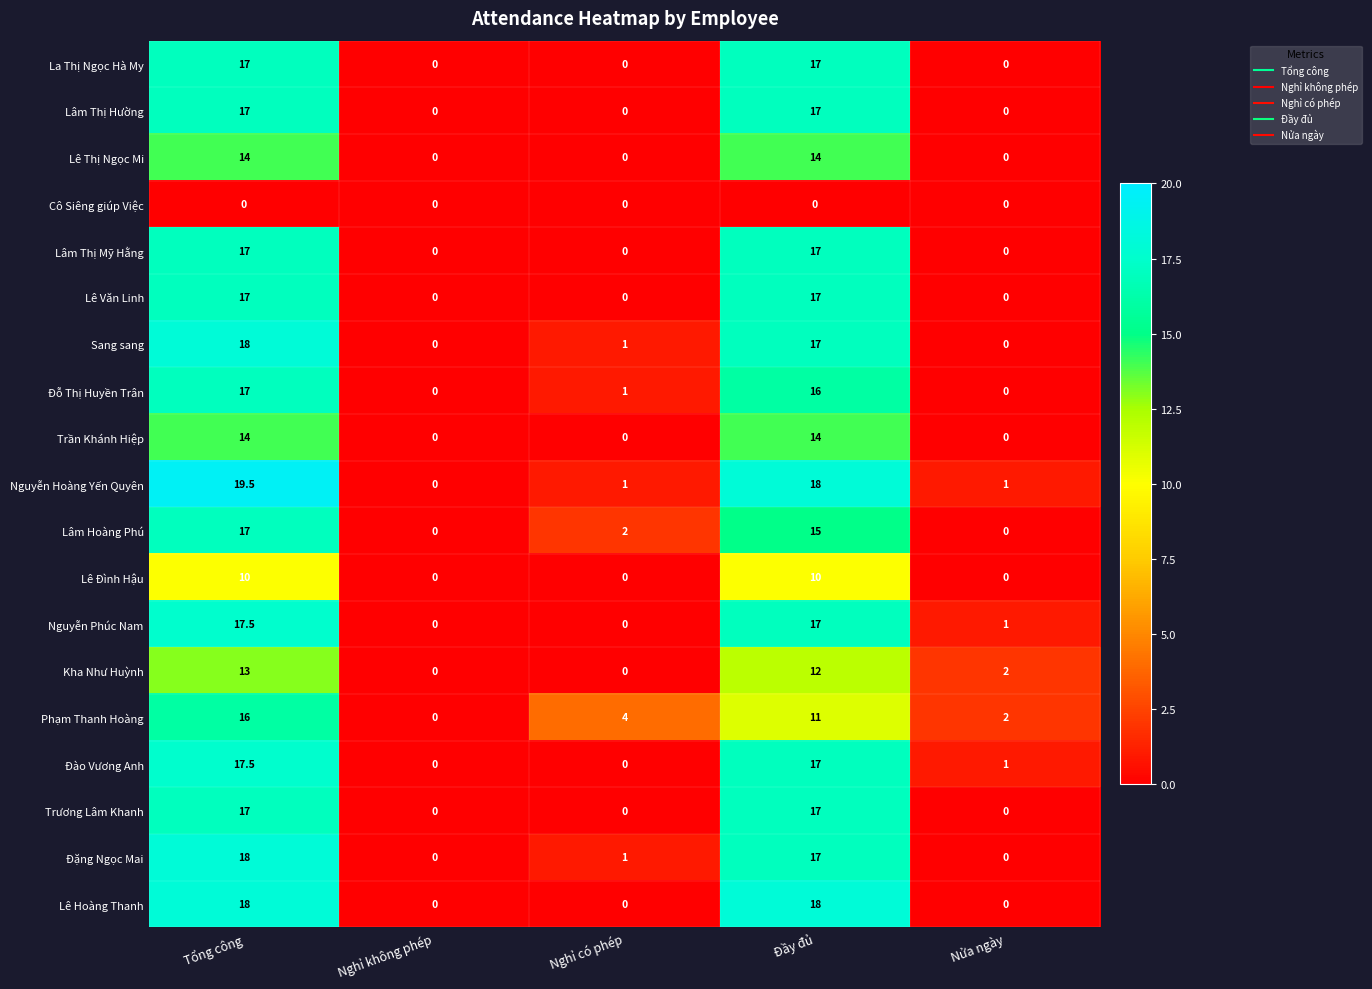

Count the Trần Khánh Hiệp values in the range 0 to 14.

5